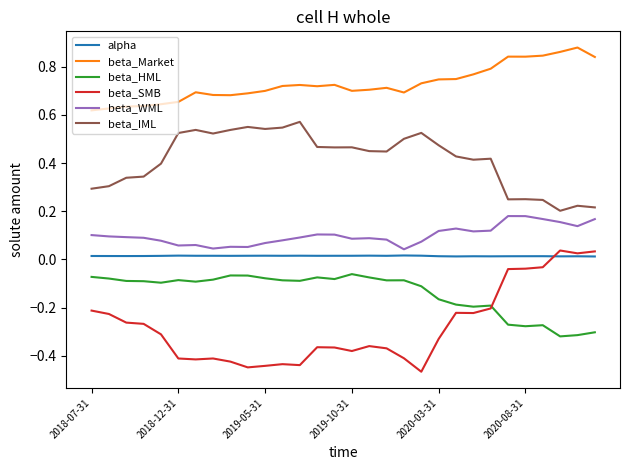

What are all the series names shown in the legend?

alpha, beta_Market, beta_HML, beta_SMB, beta_WML, beta_IML